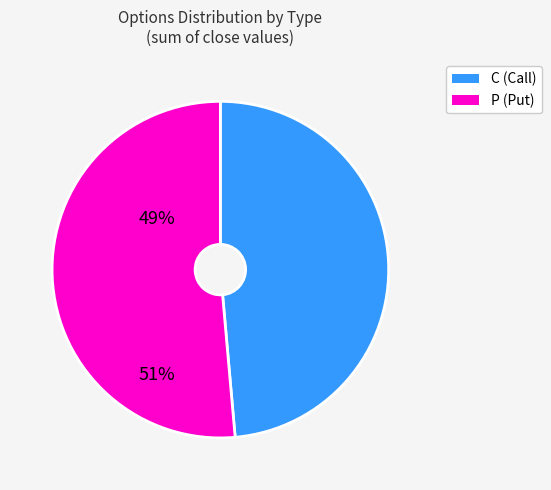

What is the ratio of the value at P to the value at C?

1.1